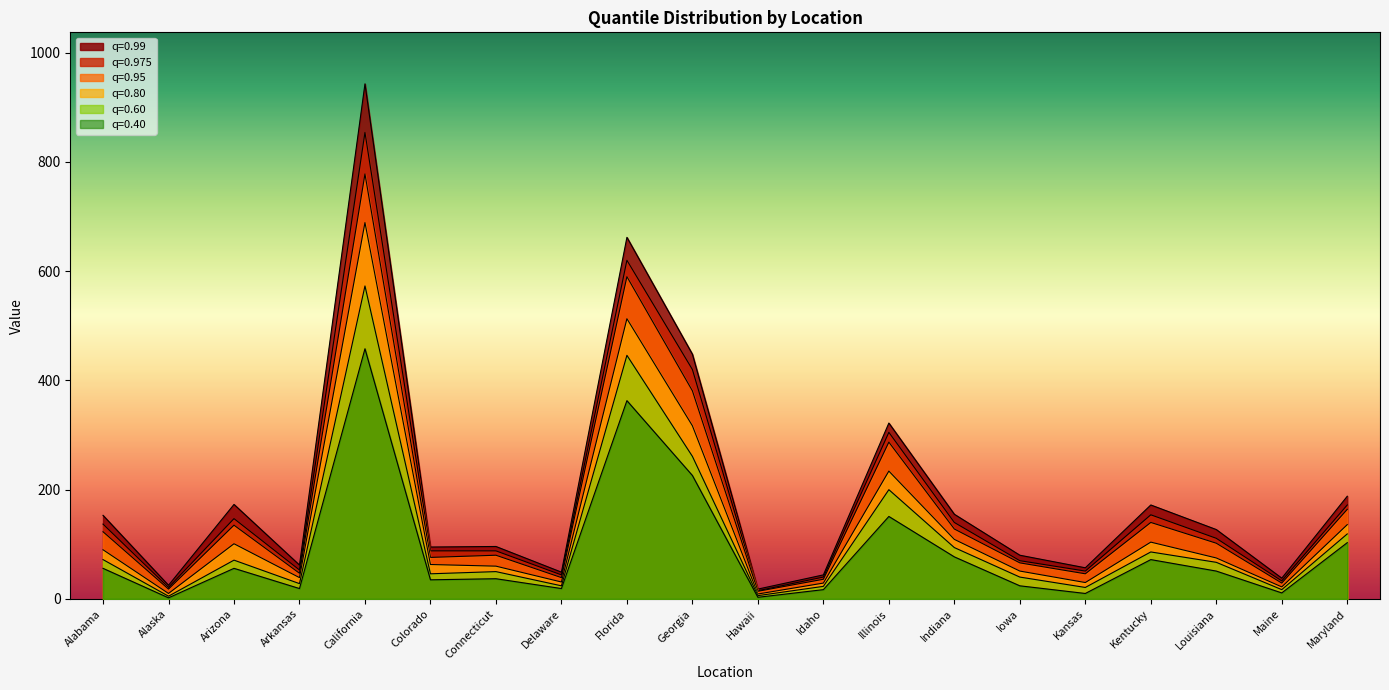

What is the sum of the q0.4 values at Hawaii and Maryland?

106